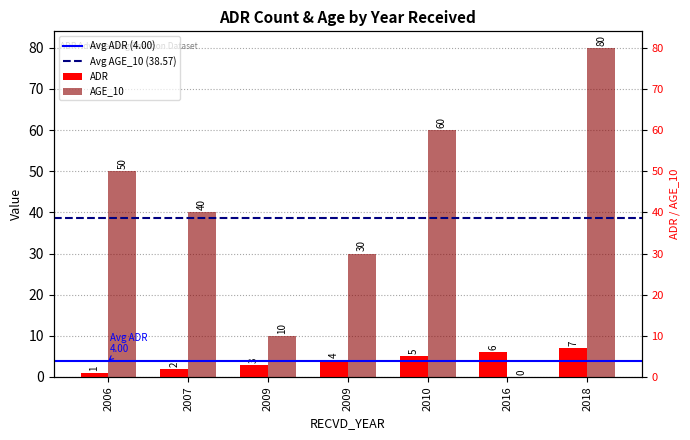

Rank the categories by AGE_10 value from lowest to highest.

2016, 2009, 2009, 2007, 2006, 2010, 2018